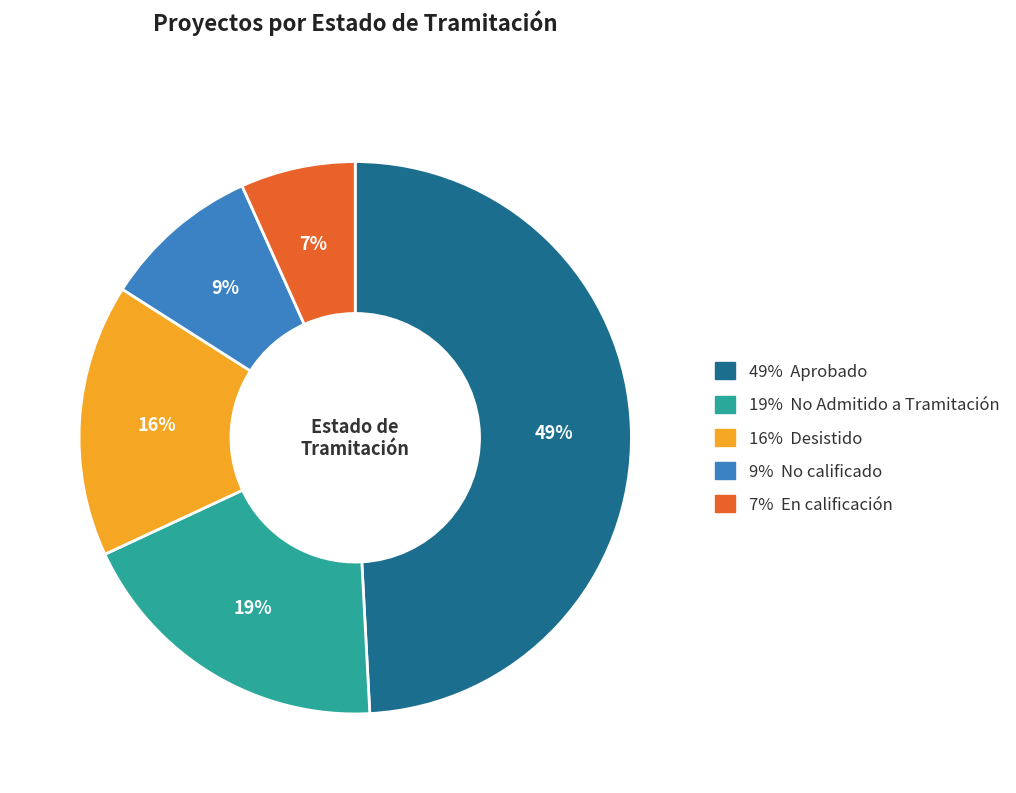

Does any single category account for the majority?

No